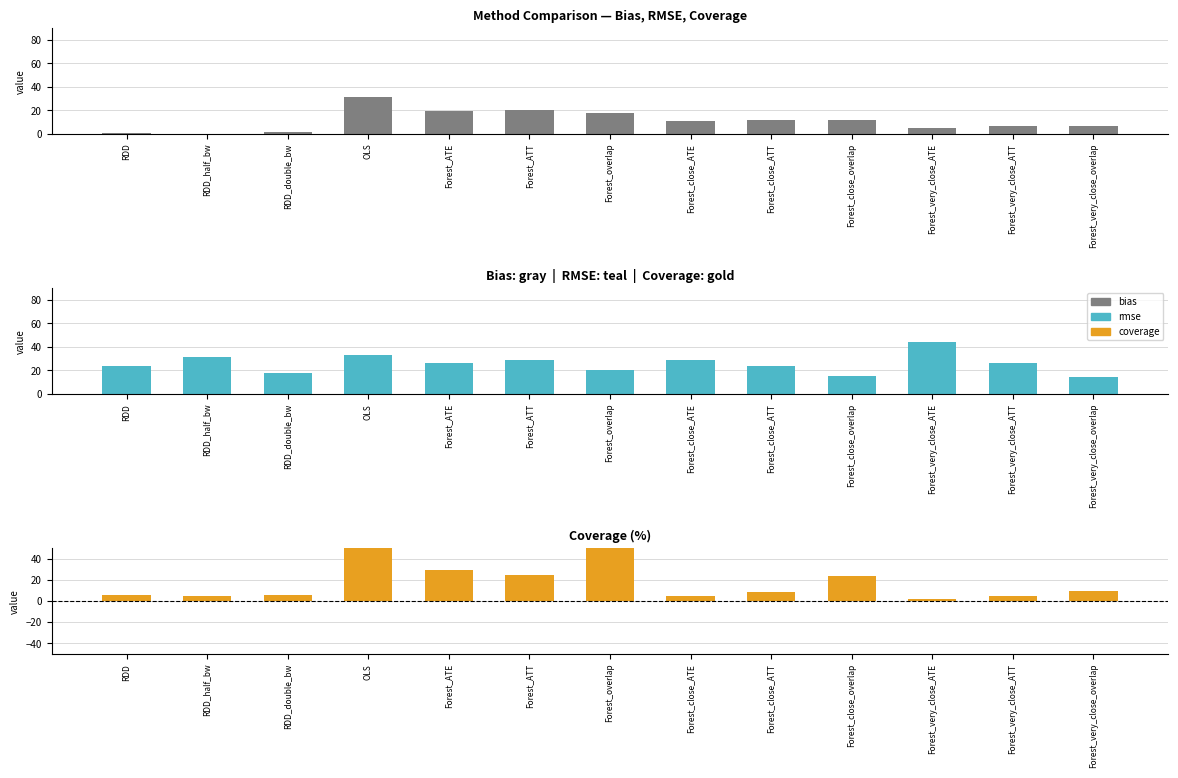

At which category is the sum across all series the highest?

OLS